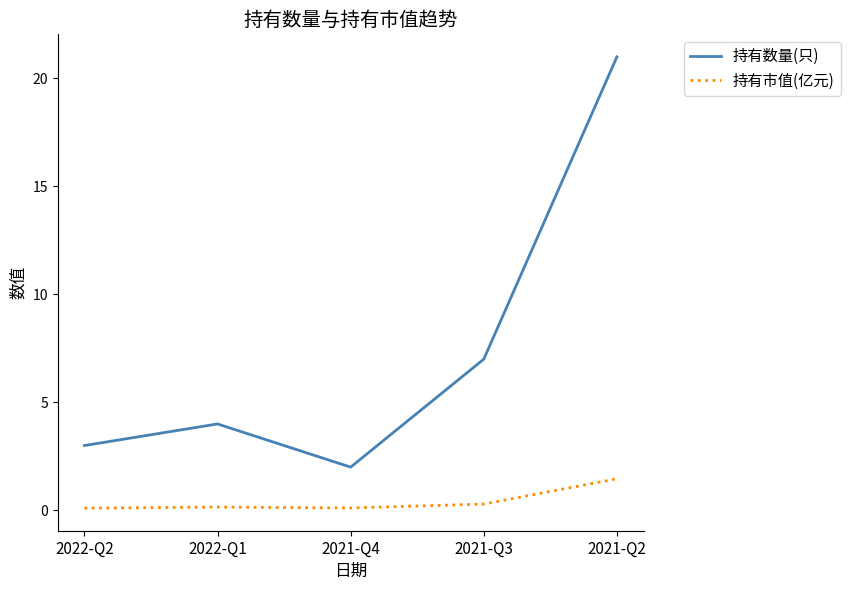

Which series has the largest total across all categories?

持有数量(只)